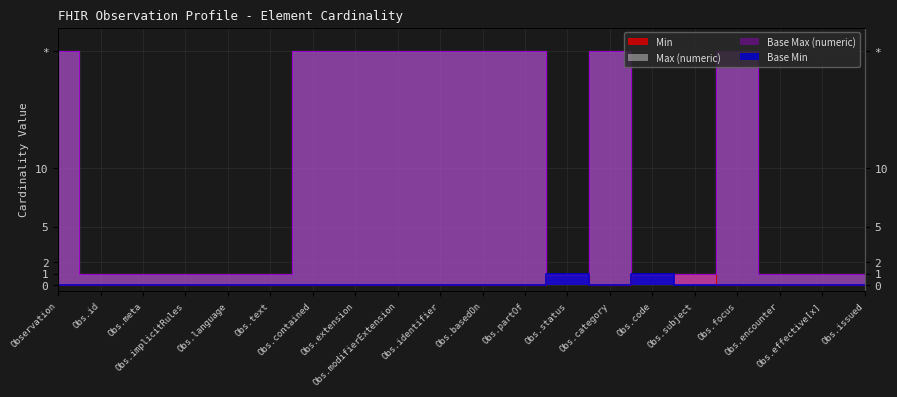

The Base Max (numeric) series shows 1 at Obs.effective[x]. True or false?

True